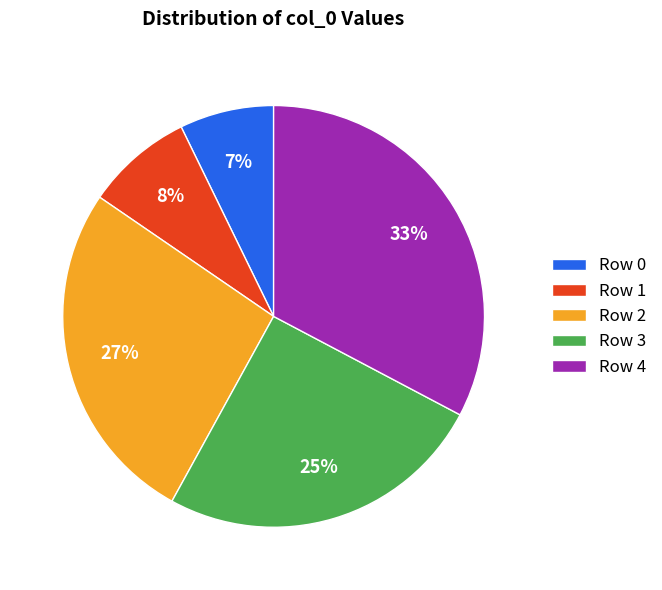

Is it true that Row 3 is 25% of the pie?

True